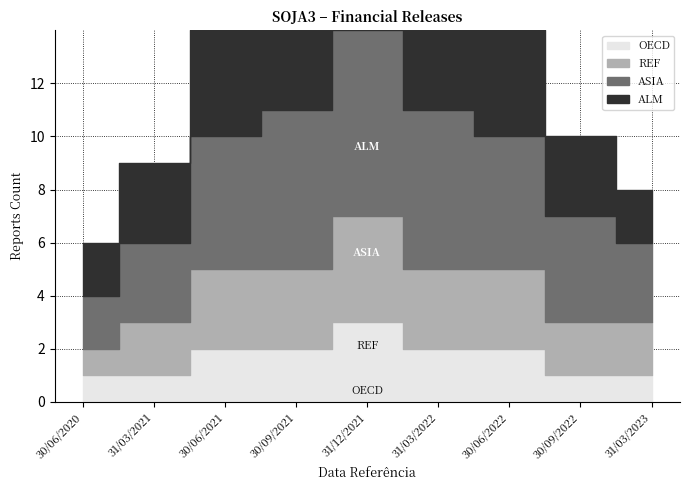

What is the sum of all OECD values?

15